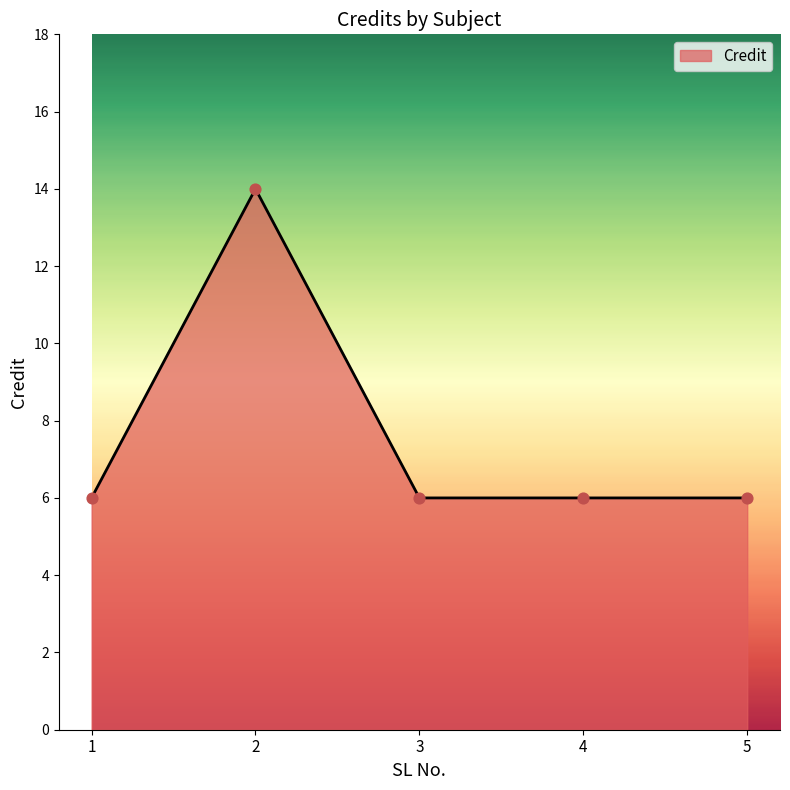

What is the ratio of the value at 2 to the value at 5?

2.3